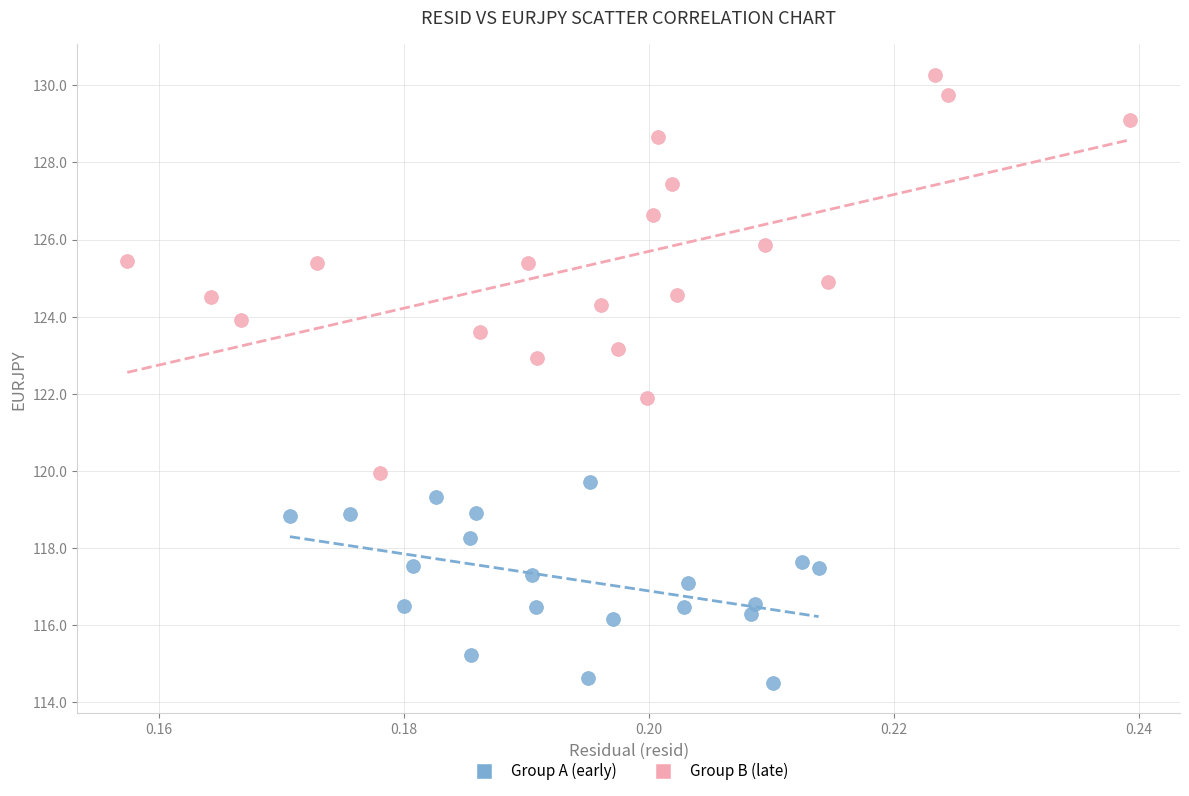

Which series reaches the minimum Y coordinate?

Group A (early)